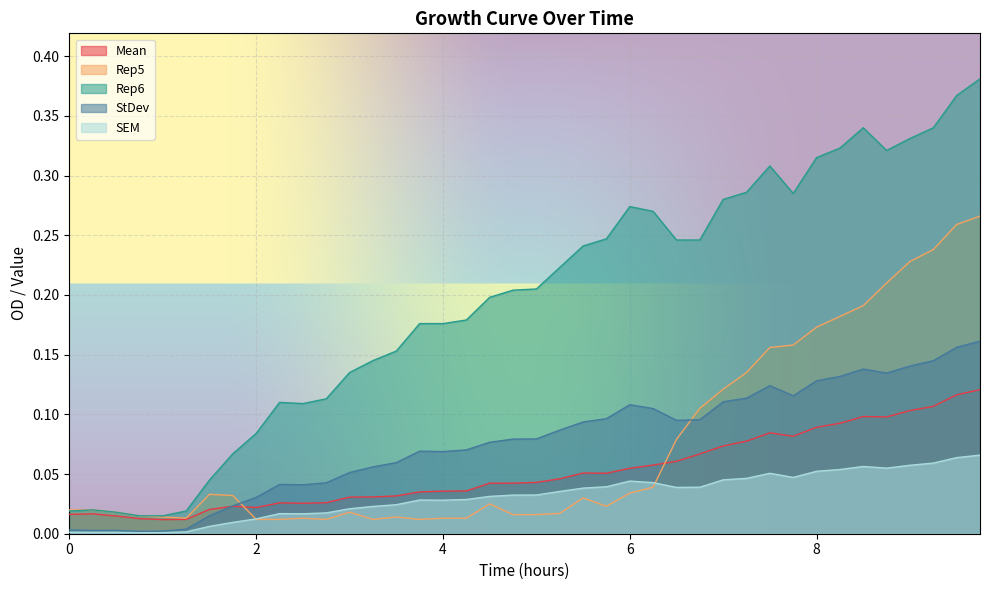

Which series has the largest total across all categories?

Rep6